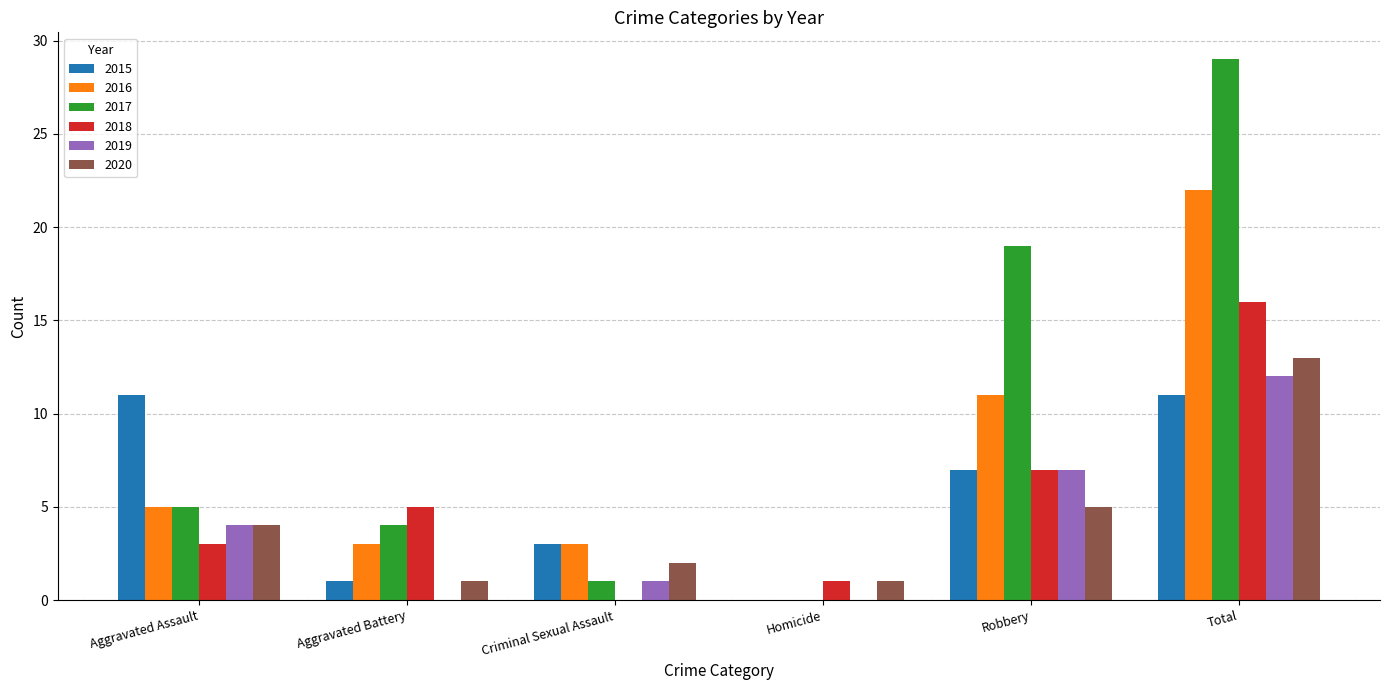

Between Aggravated Assault and Robbery, which series saw the biggest shift?

2017